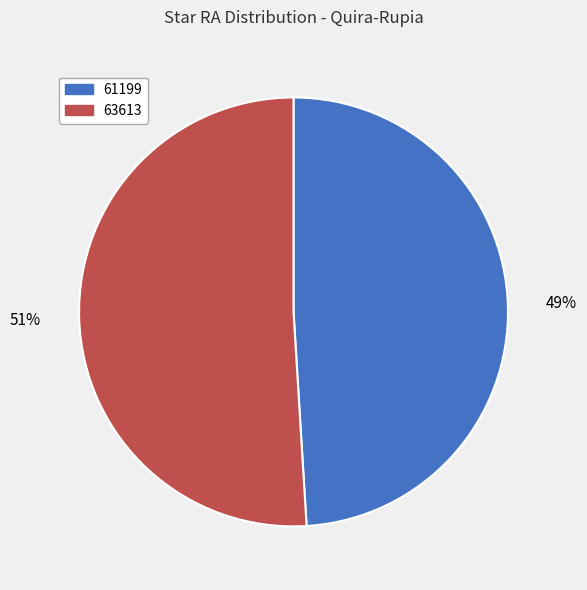

To the nearest percent, what portion does 61199 represent?

49%